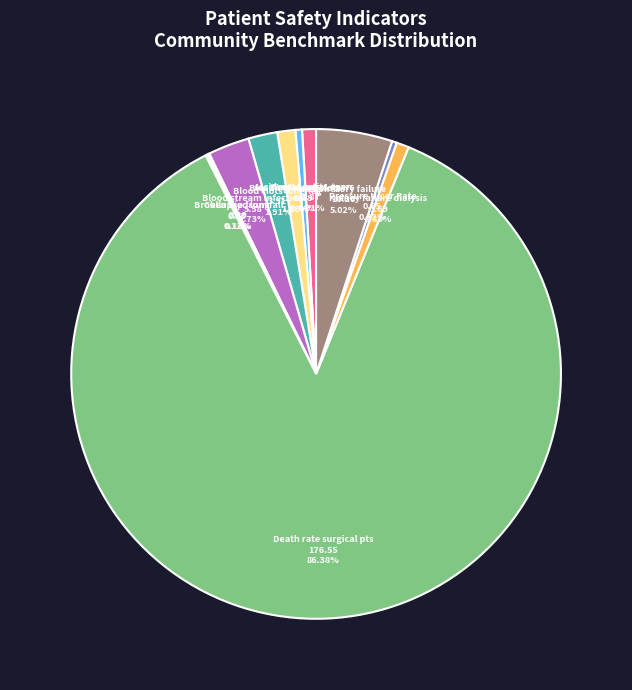

Is the sum of Accidental cuts & tears and Death rate surgical pts greater than half?

Yes